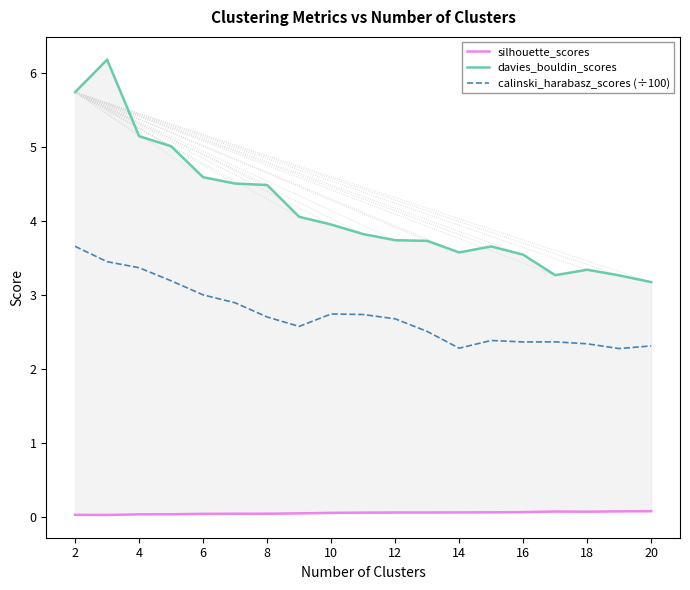

Is it true that calinski_harabasz_scores (÷100) equals 0.6 at 16?

False